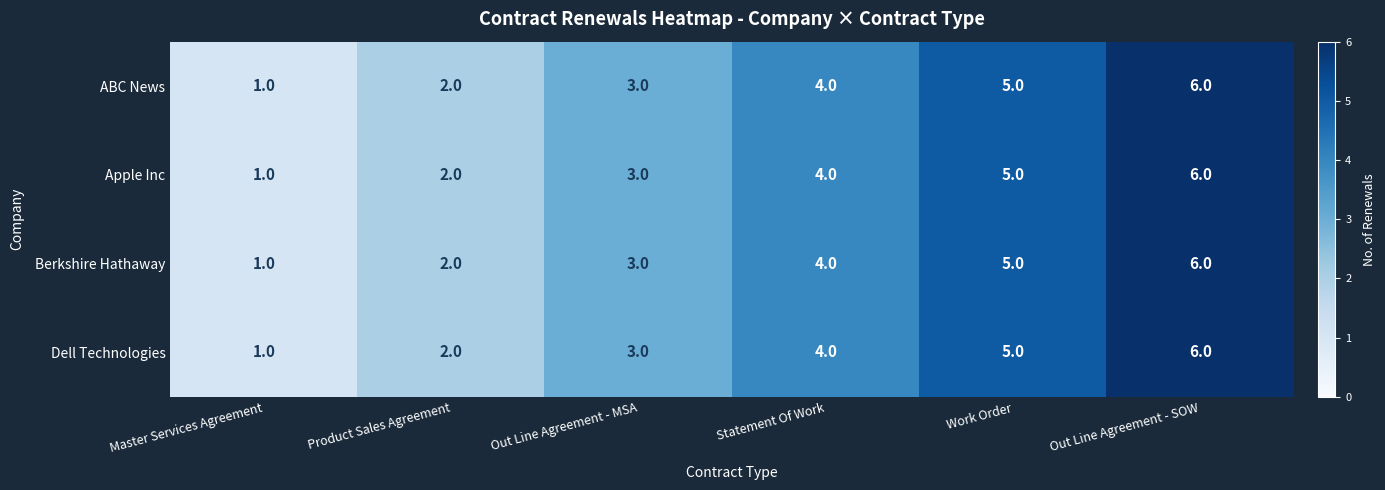

True or false: Dell Technologies has a value of 6 at Out Line Agreement - SOW.

True